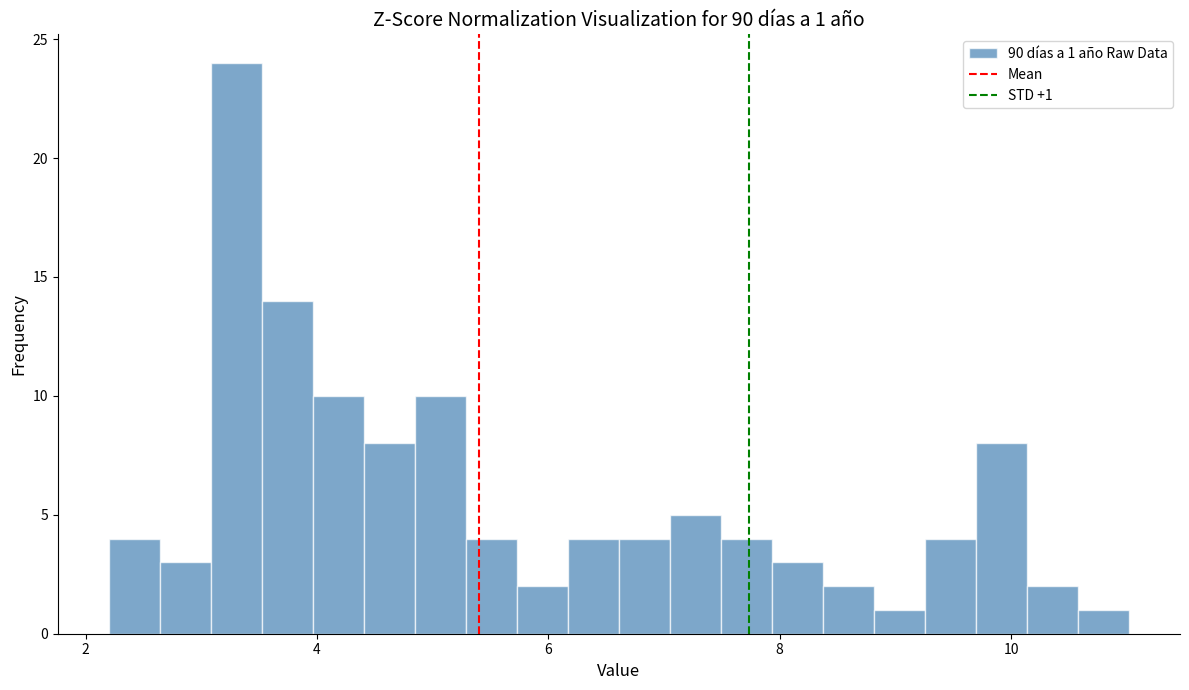

Read against the x-axis, roughly where is the centre of the tallest bar?

3.4